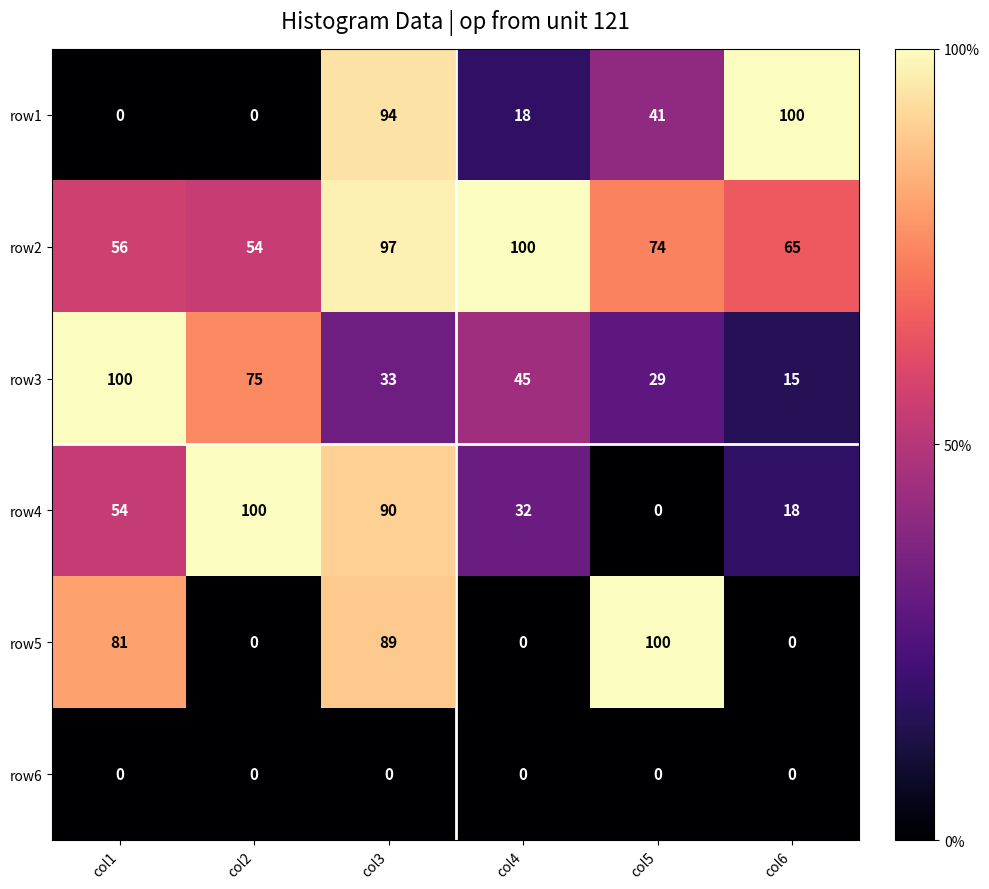

Is it true that row2 equals 65 at col6?

True